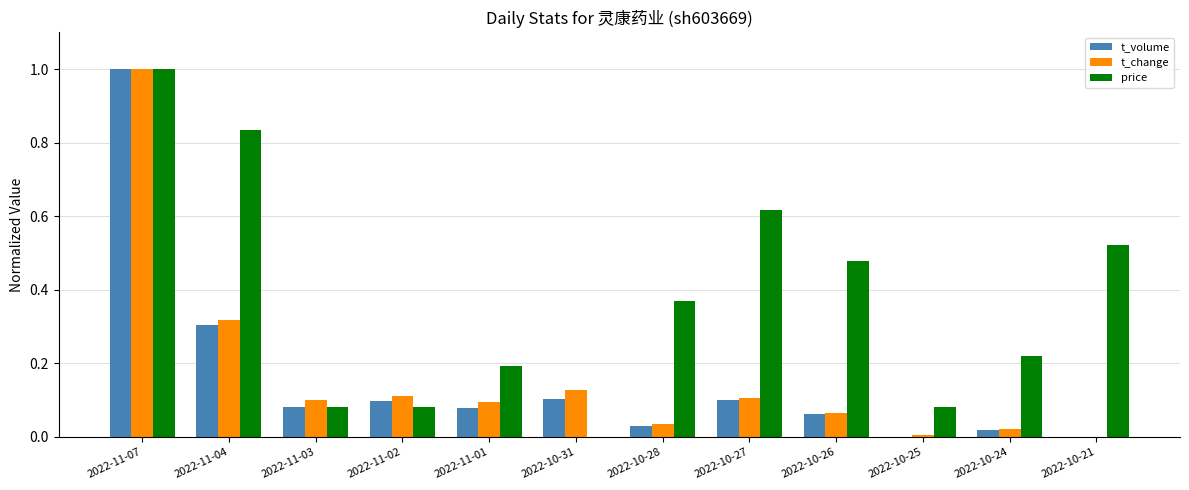

What is the maximum value shown in the chart?

1.0